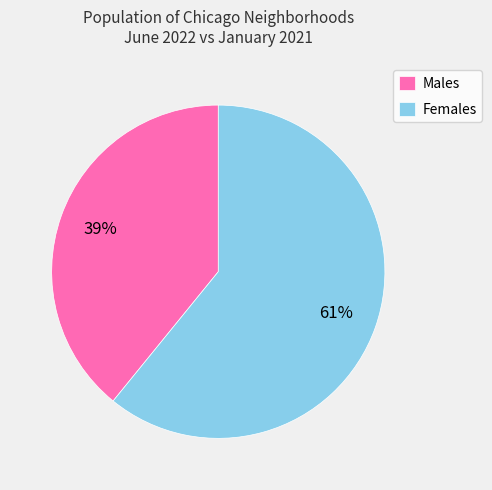

Is there a majority slice in this chart?

Yes